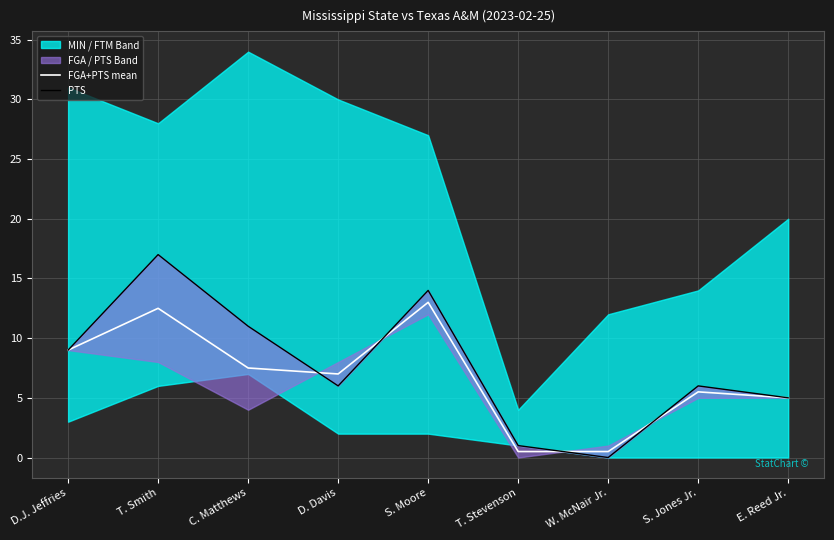

The FGA+PTS mean series shows 5.7 at D.J. Jeffries. True or false?

False